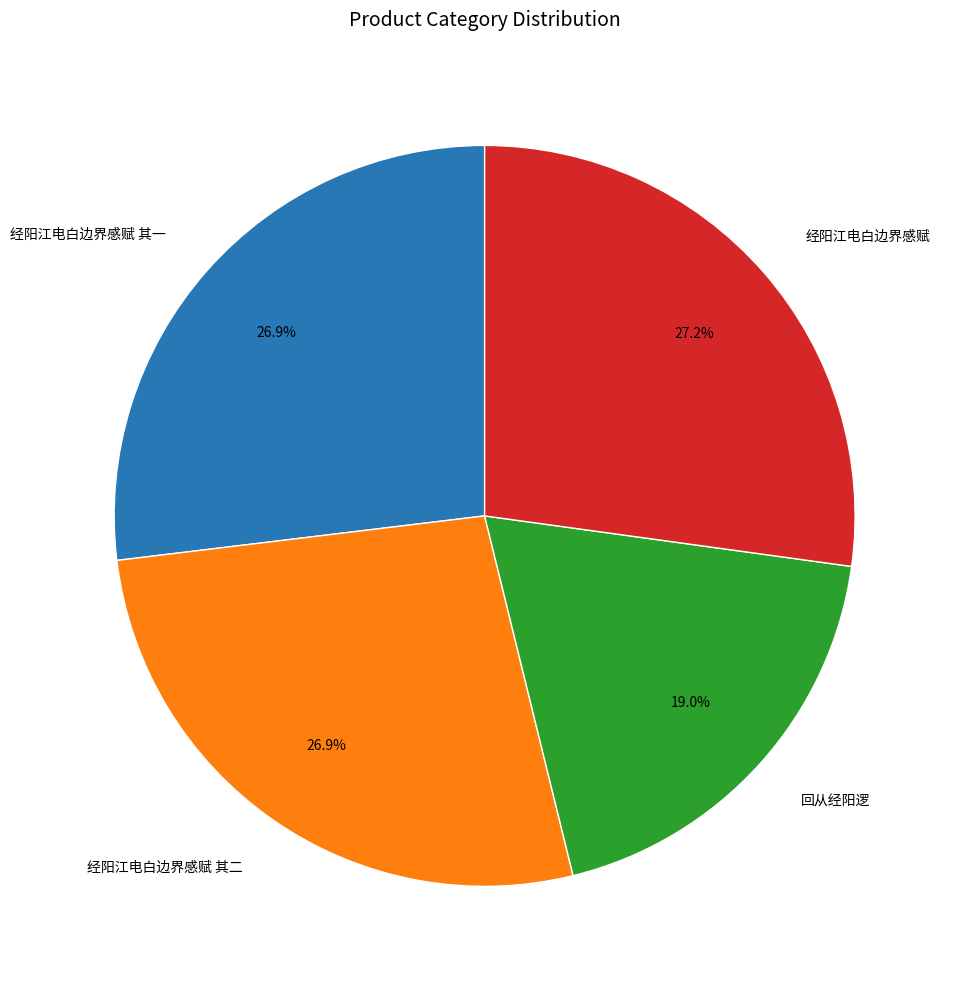

Approximately how many times larger is the value at 经阳江电白边界感赋 其一 compared to 回从经阳逻?

1.4